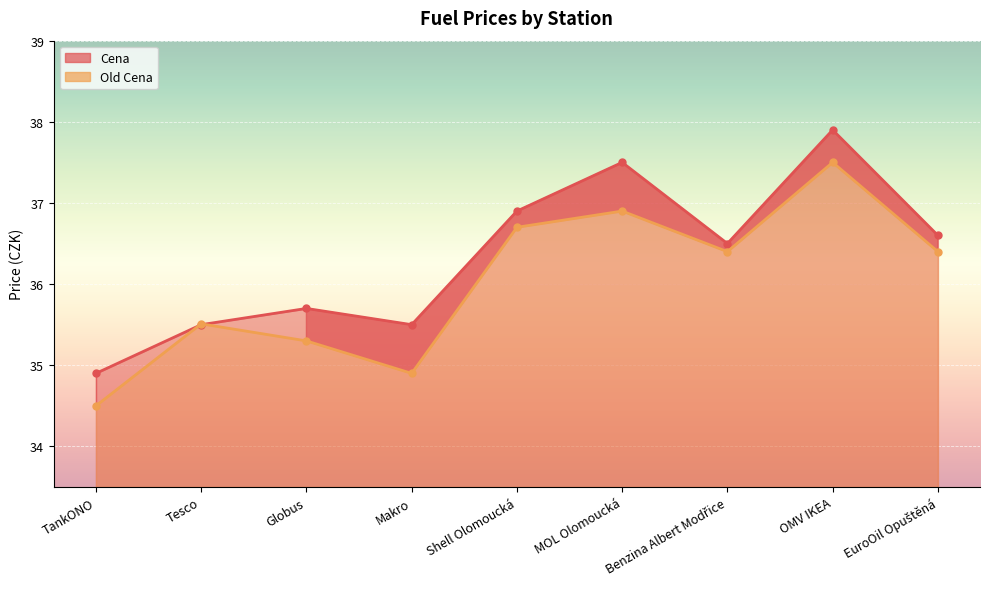

At Tesco, list the series in order from smallest to largest.

Cena, Old Cena